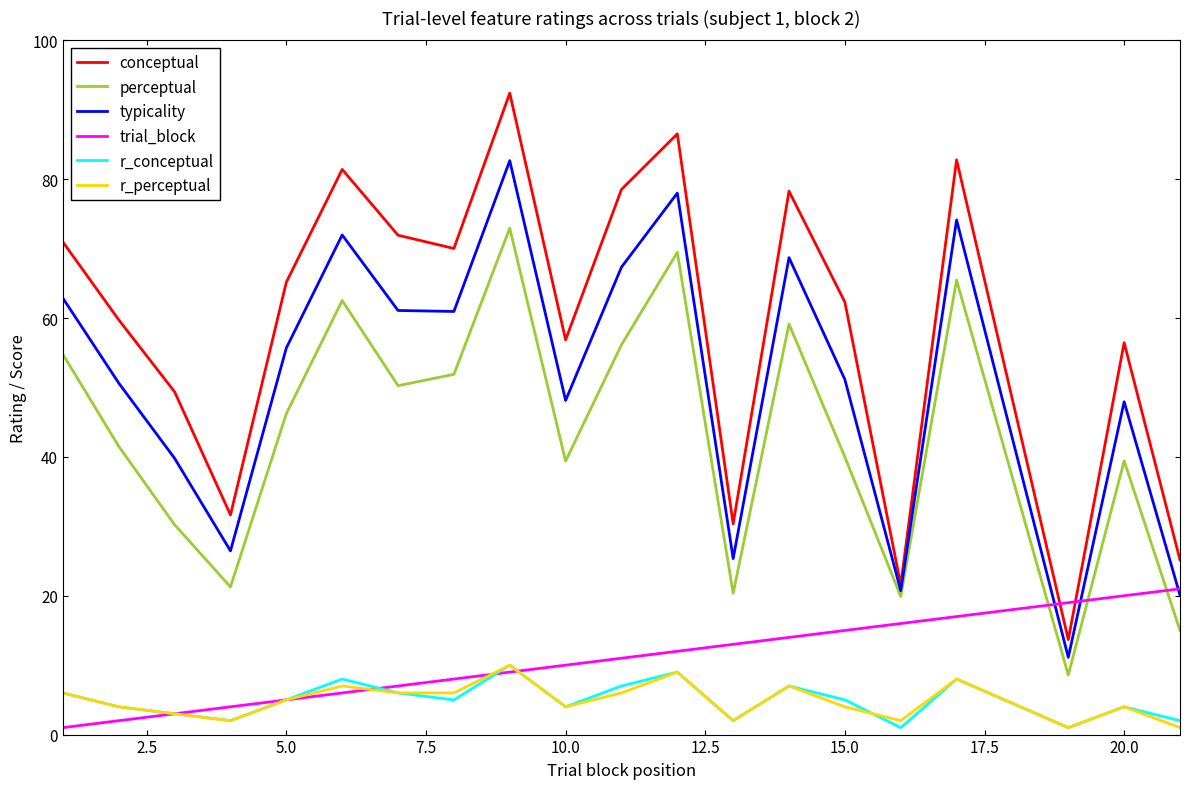

Which series has the largest total across all categories?

conceptual